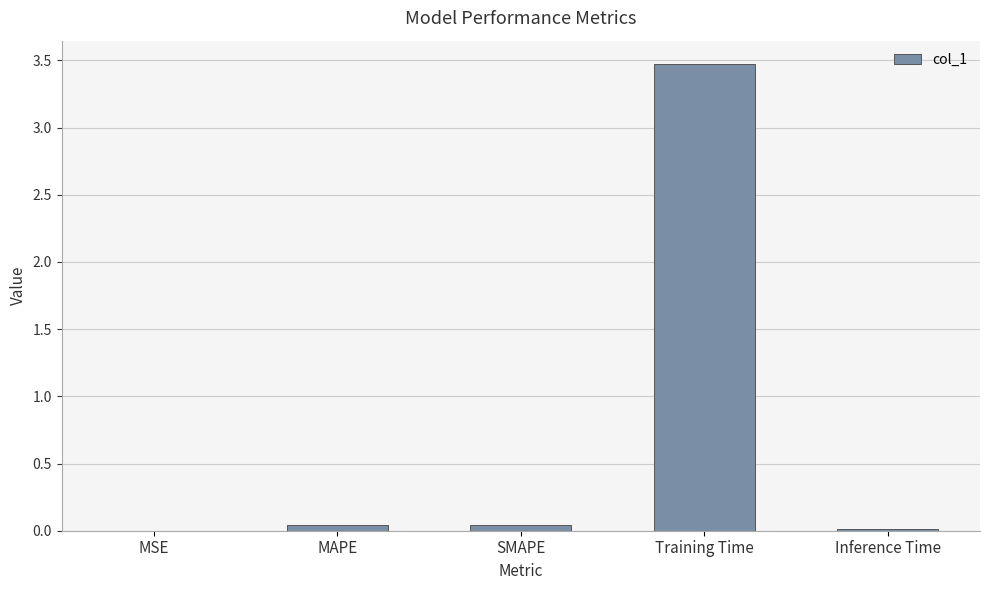

The value at MSE is 0.0. True or false?

True